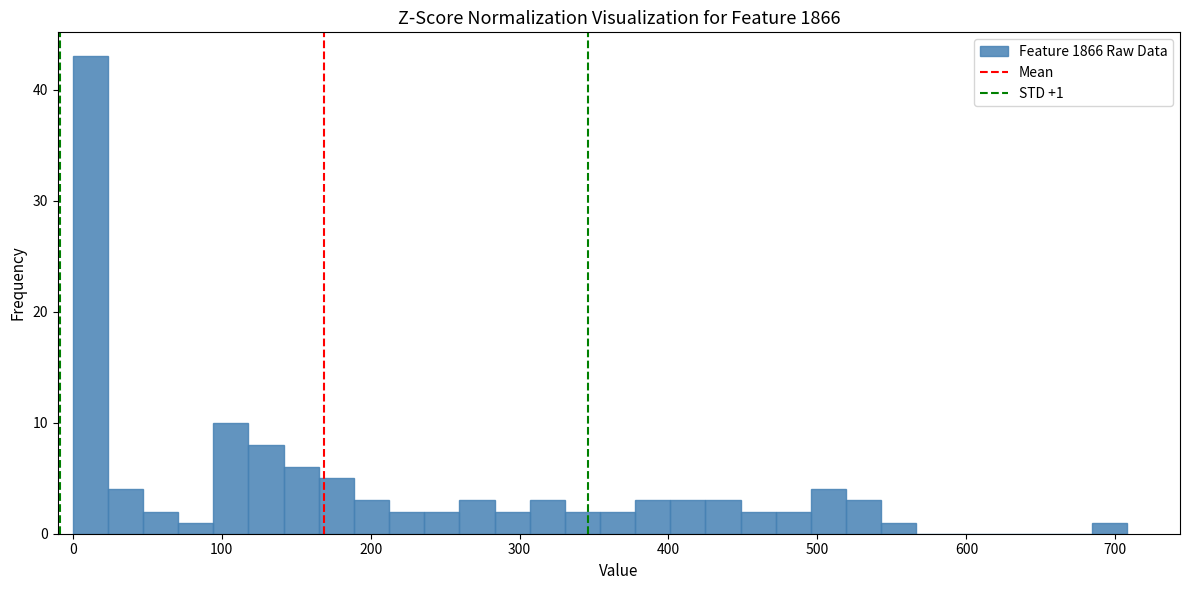

Around what value on the x-axis is the tallest bar? Give the approximate position of its centre, as read against the axis.

10